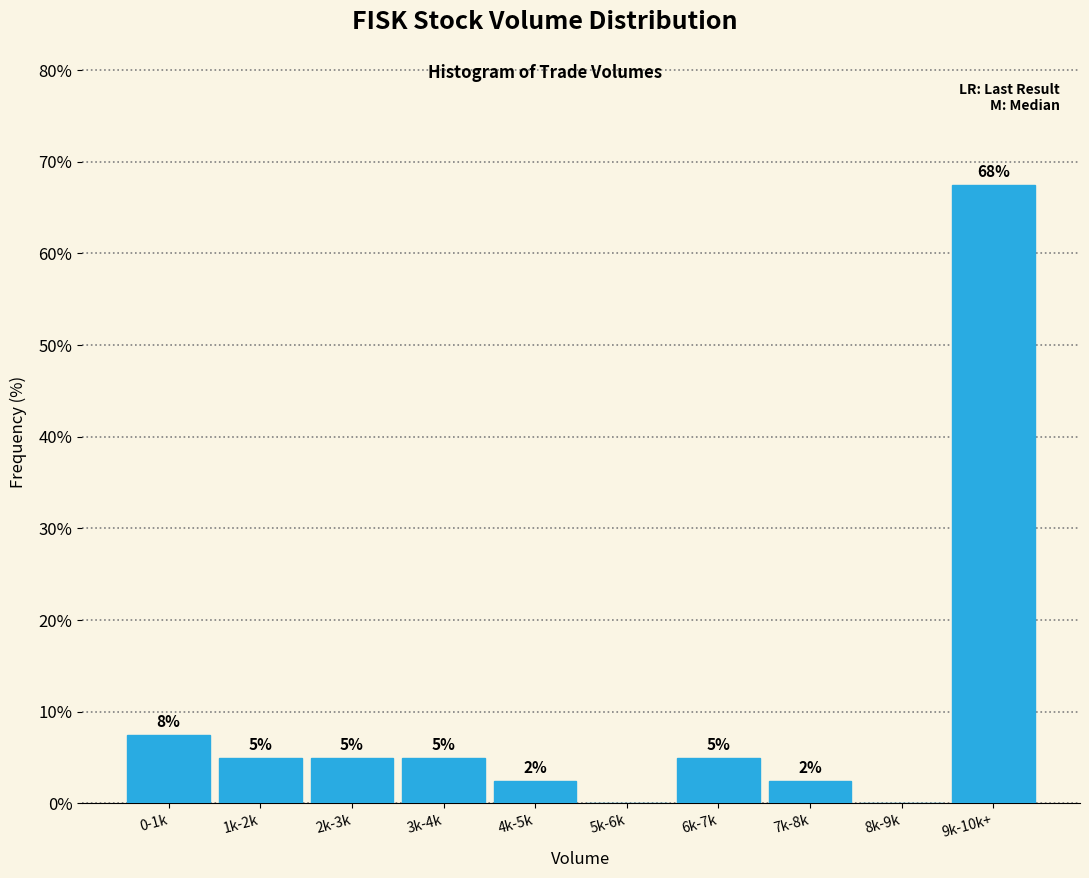

Which has a higher value, 8k-9k or 2k-3k?

2k-3k